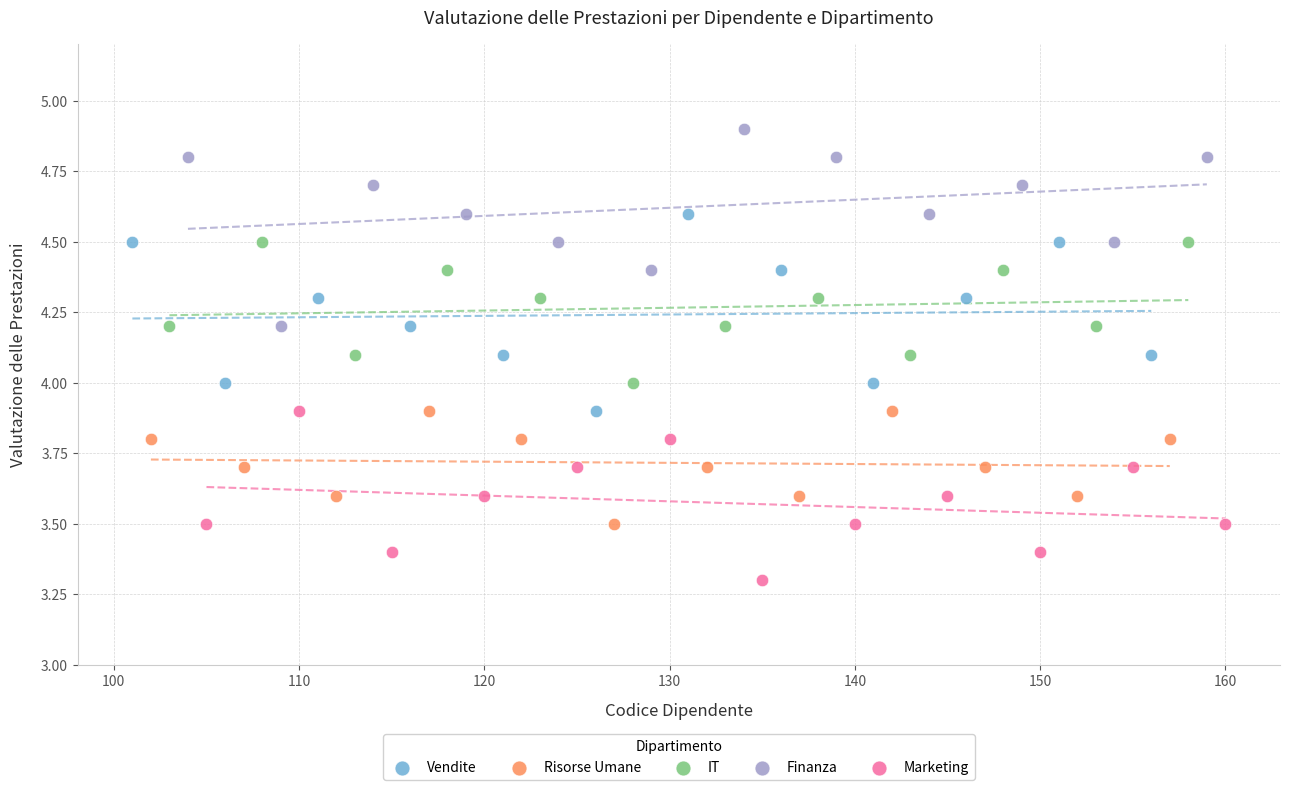

What are all the series names shown in the legend?

Vendite, Risorse Umane, IT, Finanza, Marketing